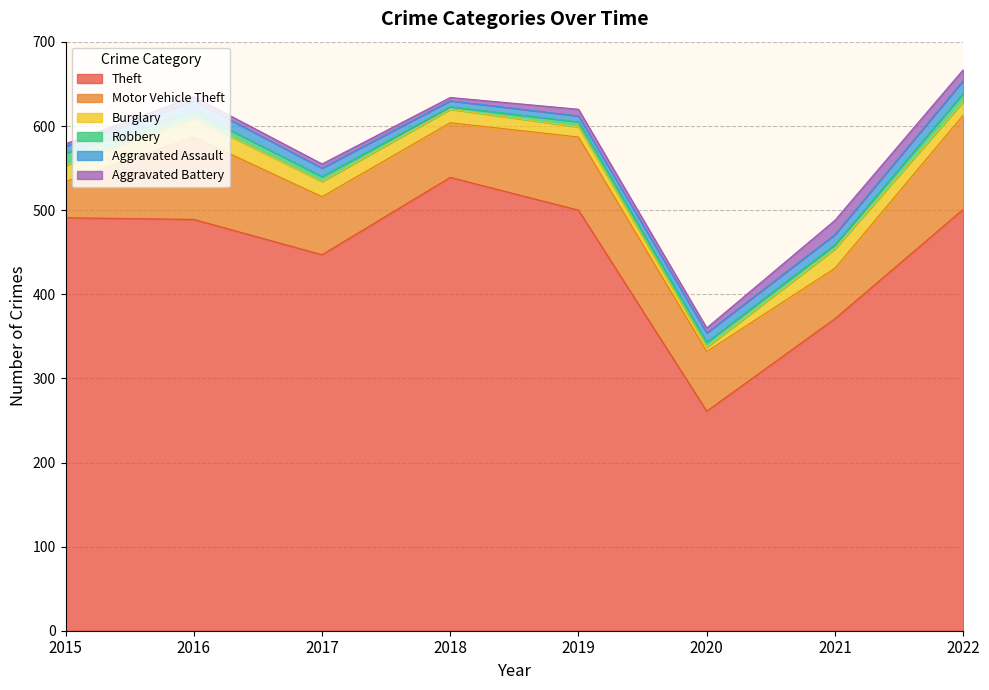

At which label does Burglary reach its peak?

2021